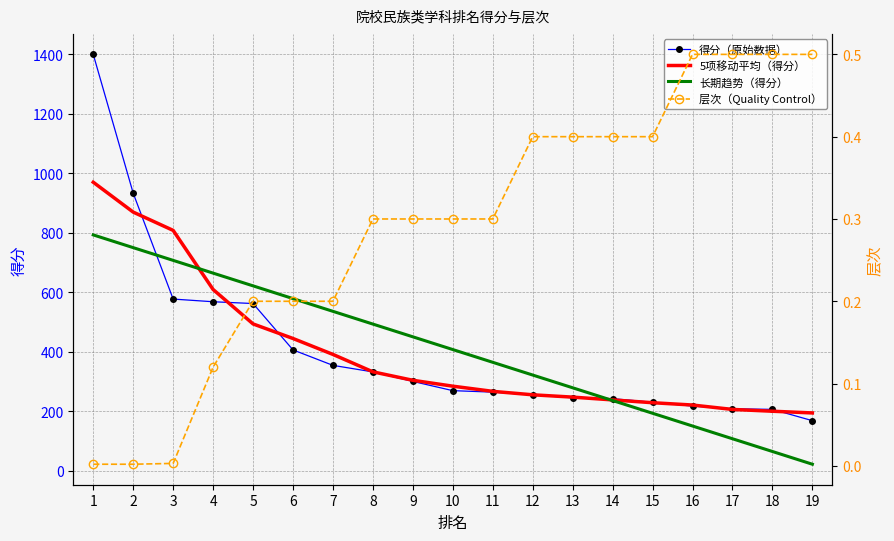

Between 19 and 9, which is larger?

9